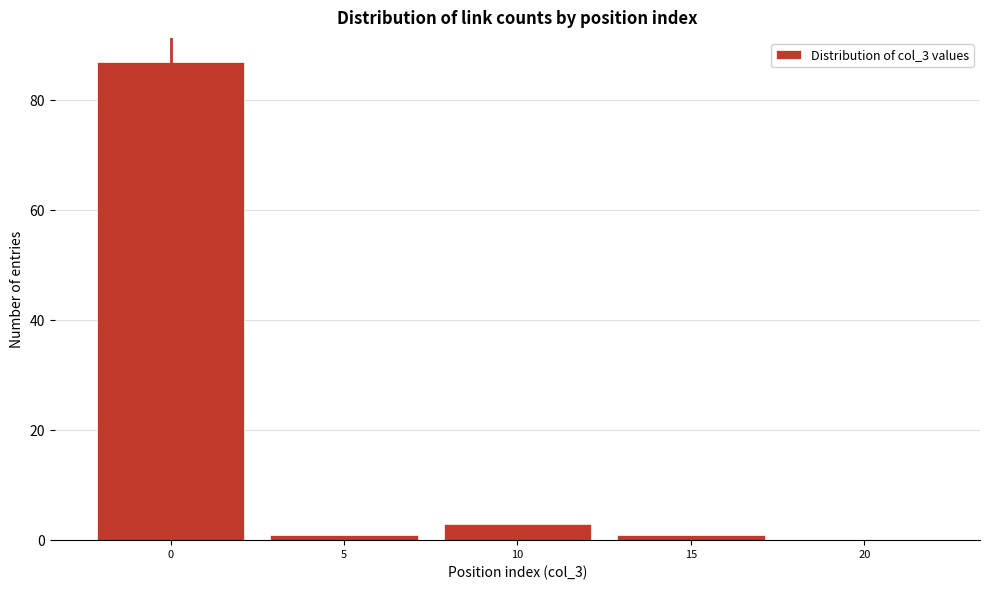

Reading right to left, transcribe all the data shown in this chart.

20=0	15=1	10=3	5=1	0=87